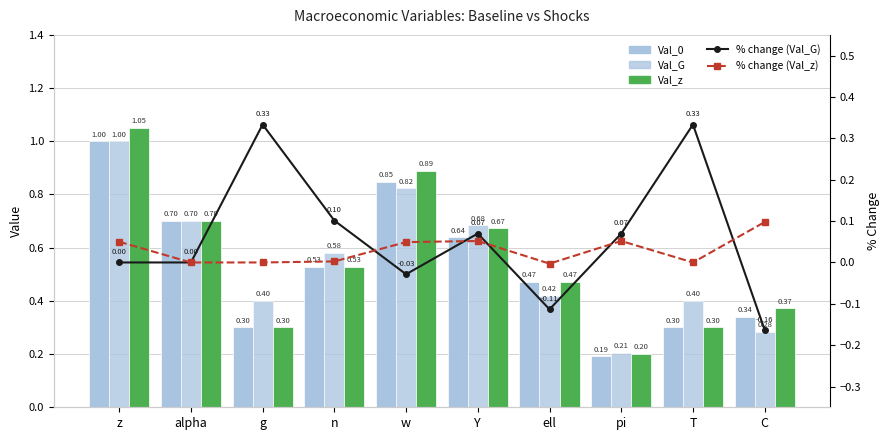

Rank the categories by Val_0 value from highest to lowest.

z, w, alpha, Y, n, ell, C, g, T, pi